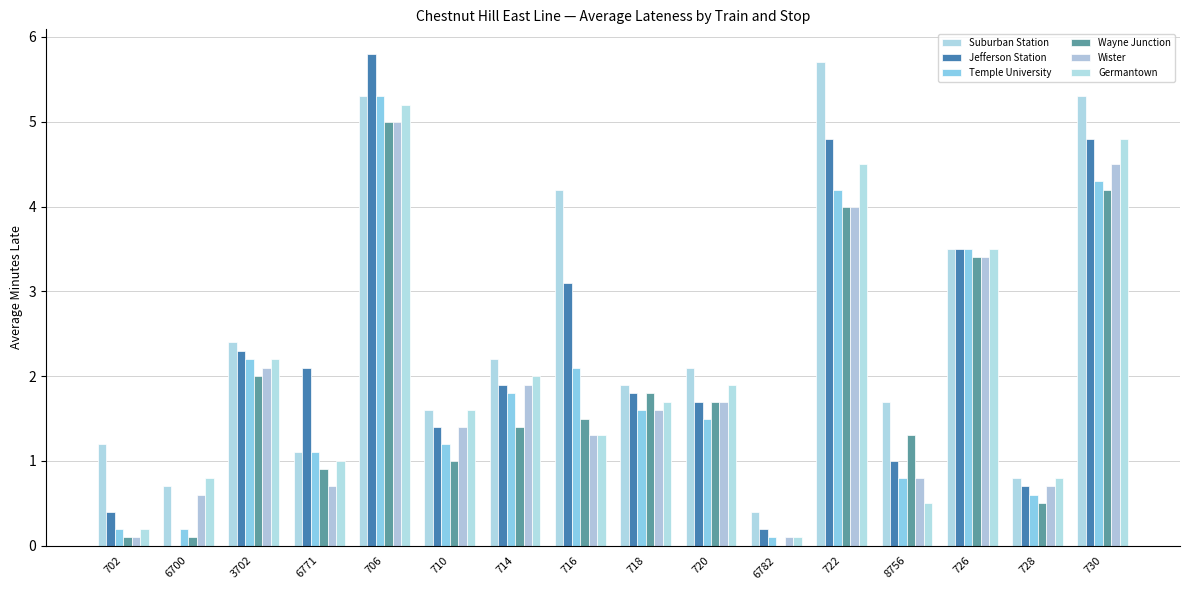

Does the chart contain stacked bars?

No